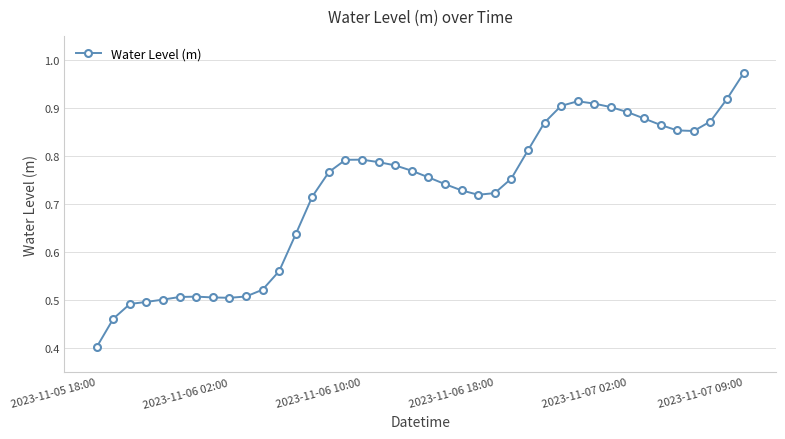

True or false: the data has more than 1 interior local peaks.

True